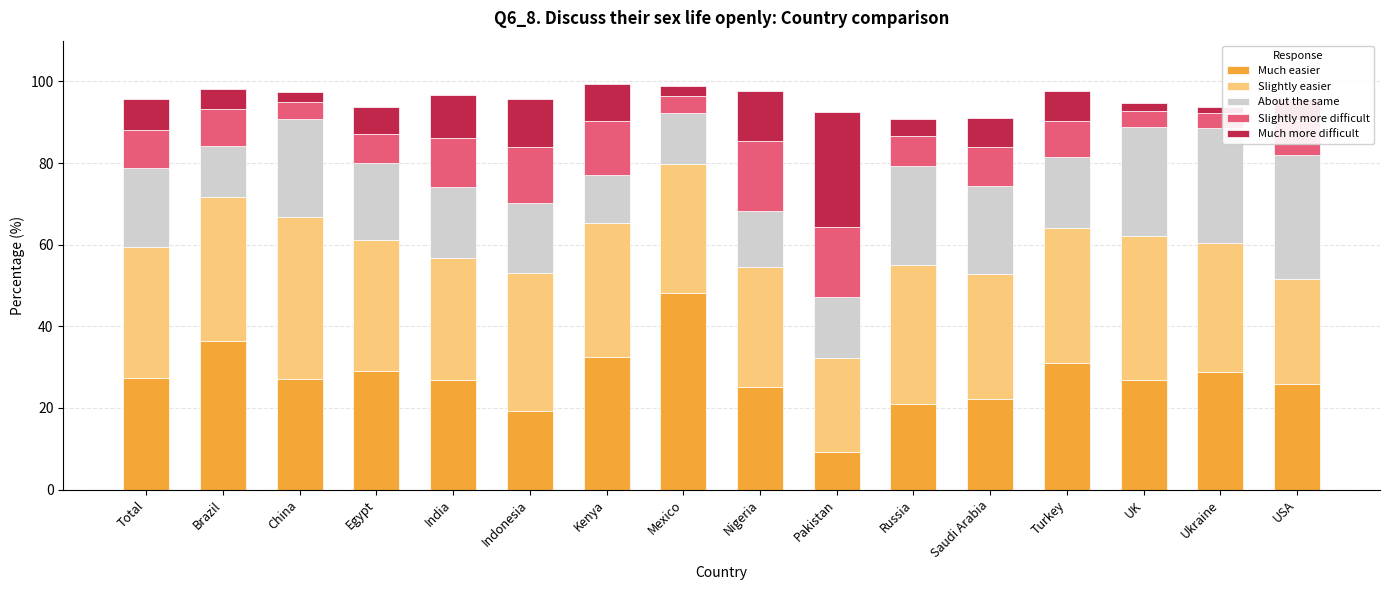

True or false: Much easier has a value of 9.1 at Pakistan.

True